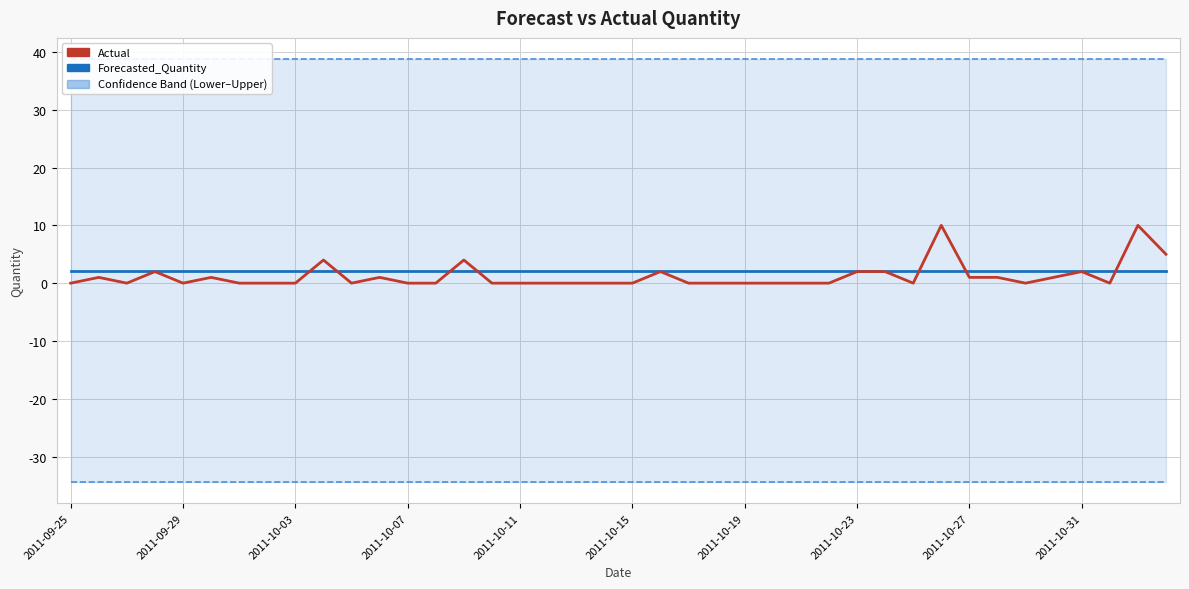

What is the lowest value of the Lower_Bound series?

-34.4